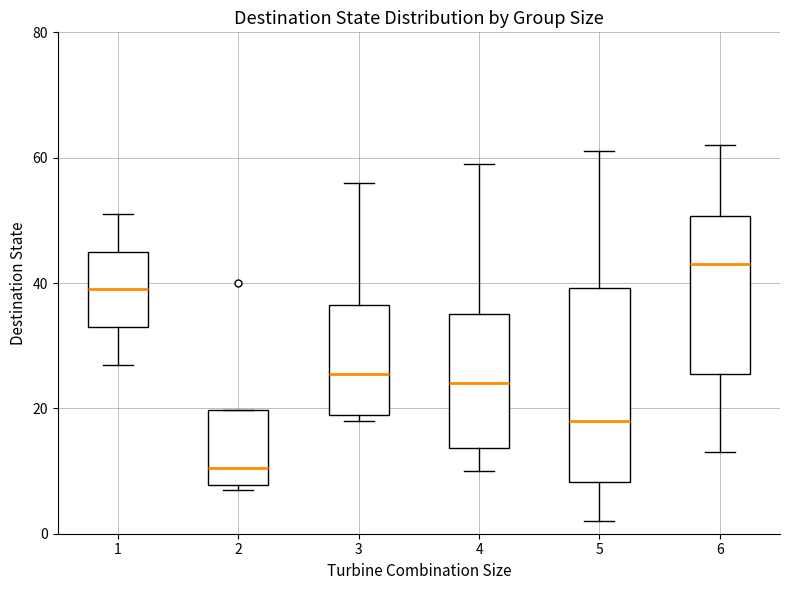

Where does the median line of the box at x = 5 sit on the y-axis? The values are not printed on the chart, so give them approximately, as read against the axis.

18